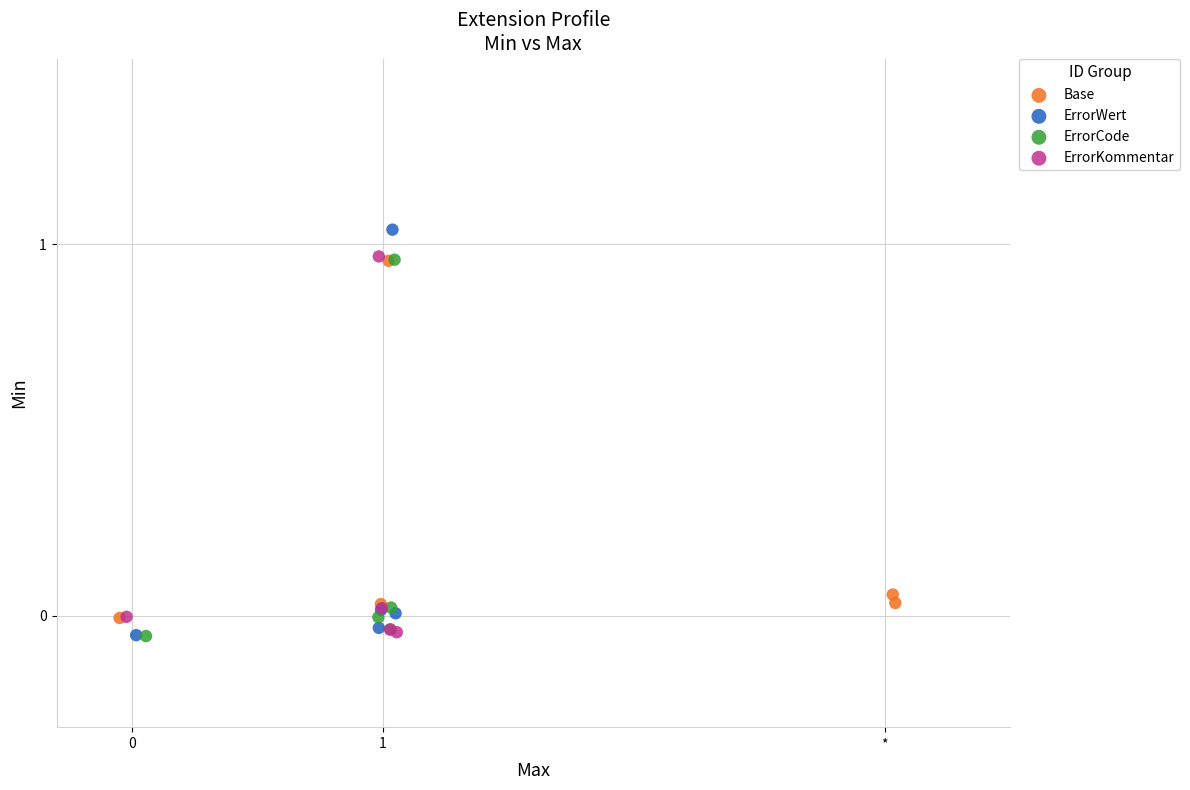

Which series reaches the maximum Y coordinate?

ErrorWert